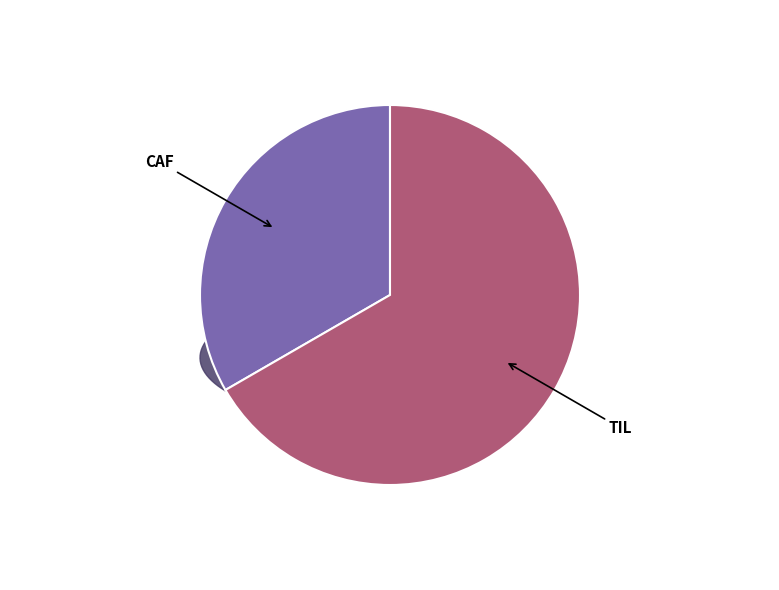

How many segments does this pie chart have?

2